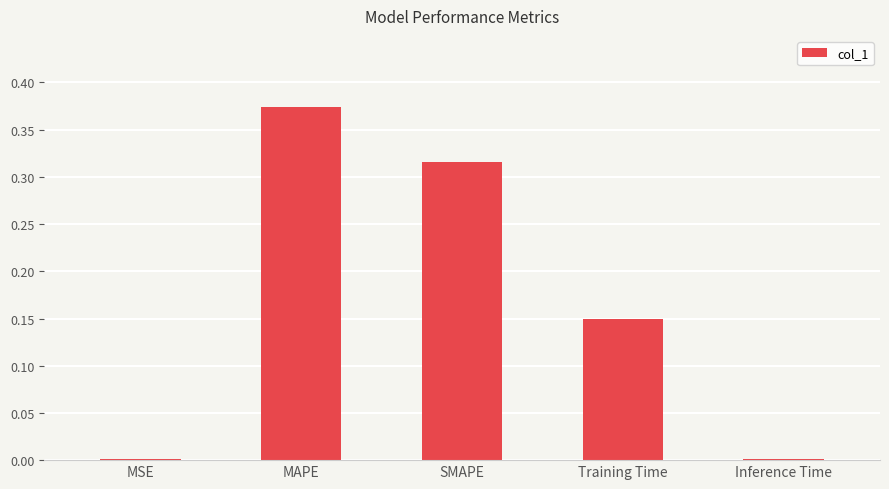

The chart shows a value of 0.0 at MSE. True or false?

True